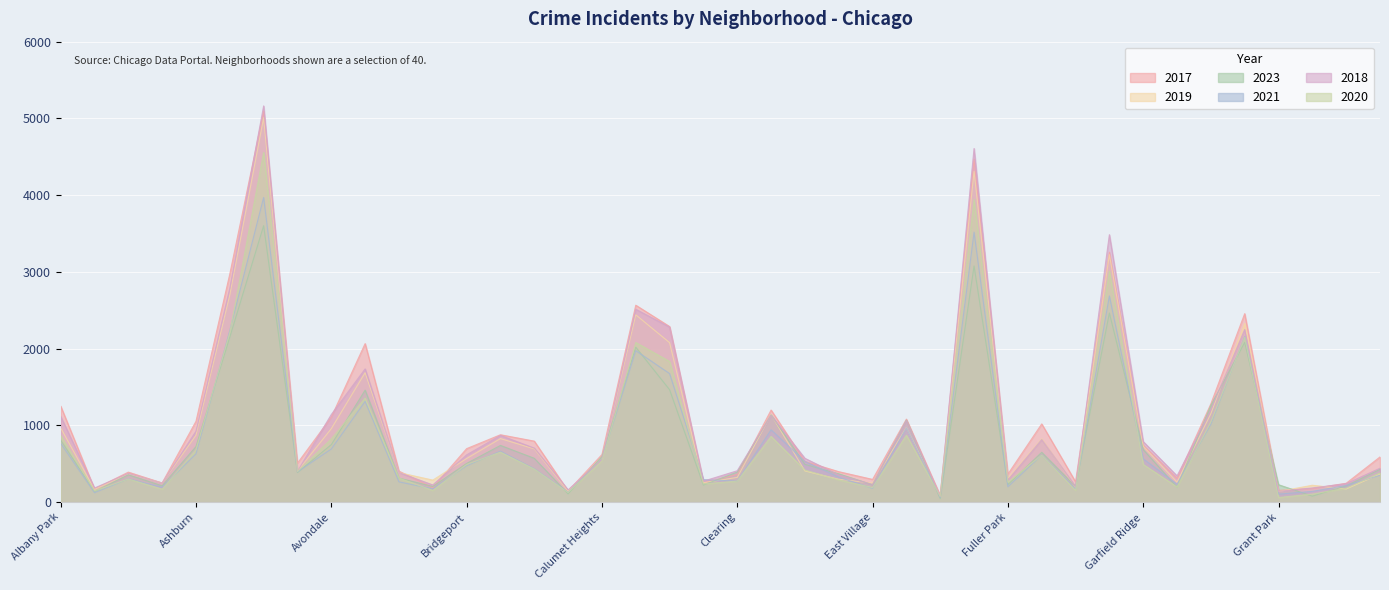

Reading left to right, list all the values displayed in this chart.

2017: 1252	171	391	250	1053	2973	5096	508	1107	2066	404	188	697	878	795	145	620	2566	2288	253	360	1200	531	397	296	1082	87	4470	365	1019	265	3257	743	311	1281	2456	154	176	246	589
2019: 968	166	368	249	872	2700	5008	405	957	1687	385	287	568	828	694	142	561	2441	2078	253	322	1140	406	298	248	972	77	4310	308	825	189	3225	728	261	1153	2328	138	220	171	365
2023: 808	137	356	213	724	2150	3602	386	749	1459	313	204	504	739	571	108	593	2019	1465	223	391	1137	492	369	226	1068	46	3077	228	649	203	2464	684	196	1262	2081	227	78	212	427
2021: 767	123	303	193	629	2237	3970	395	692	1312	264	173	474	664	435	130	559	1974	1675	293	274	943	530	326	180	969	62	3518	200	613	170	2687	565	233	1015	2160	104	140	217	350
2018: 1117	184	374	248	924	2787	5163	401	1142	1736	386	224	616	869	704	160	554	2513	2281	273	409	1131	571	354	230	1063	75	4608	289	816	202	3485	789	342	1205	2249	141	185	240	442
2020: 868	147	302	169	684	2211	4556	399	824	1356	314	153	491	652	431	126	538	2080	1833	238	274	856	418	290	190	872	75	3945	259	612	154	3010	491	197	1049	2149	60	105	181	380